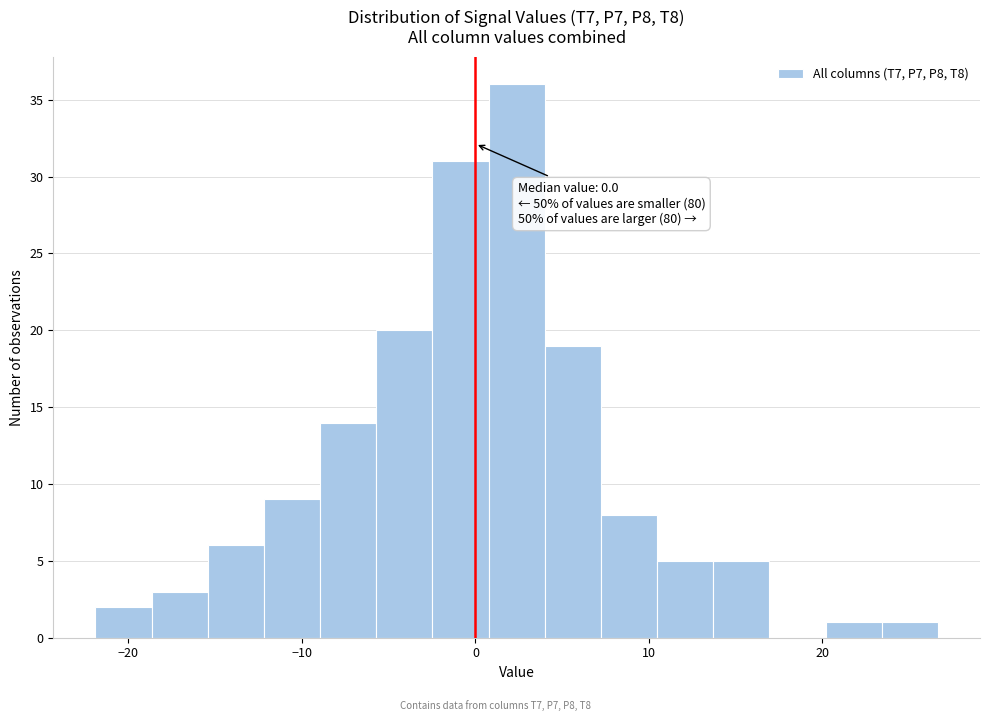

Around what value on the x-axis is the tallest bar? Give the approximate position of its centre, as read against the axis.

2